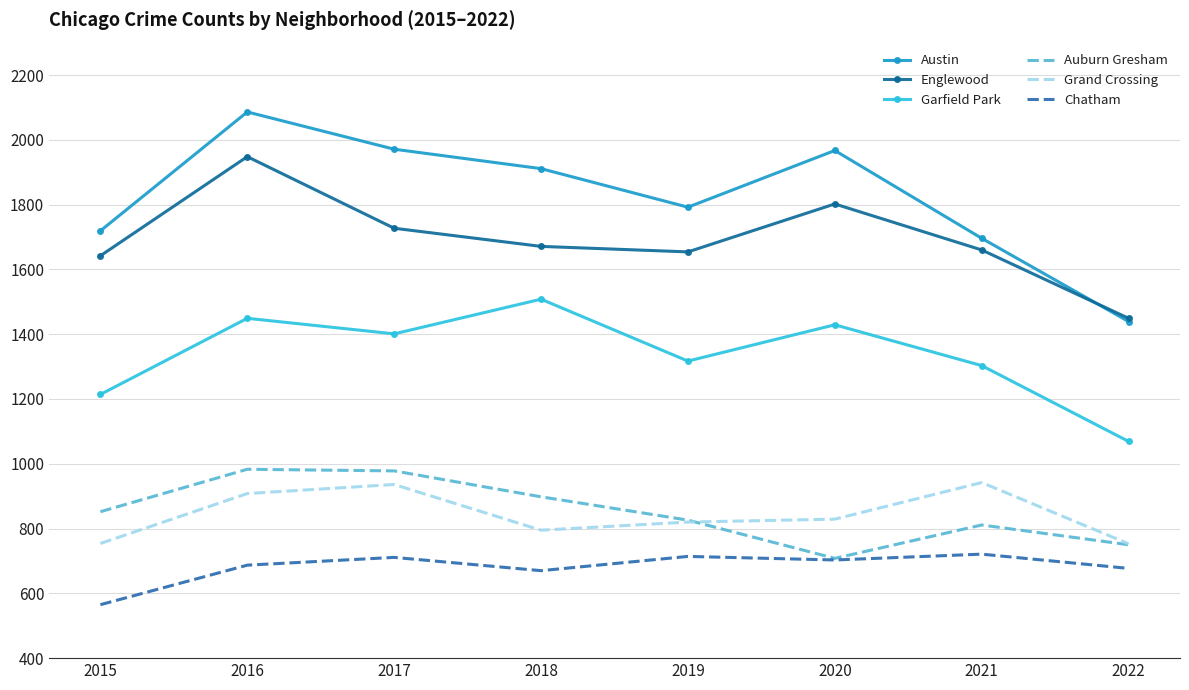

Which series has the largest total across all categories?

Austin